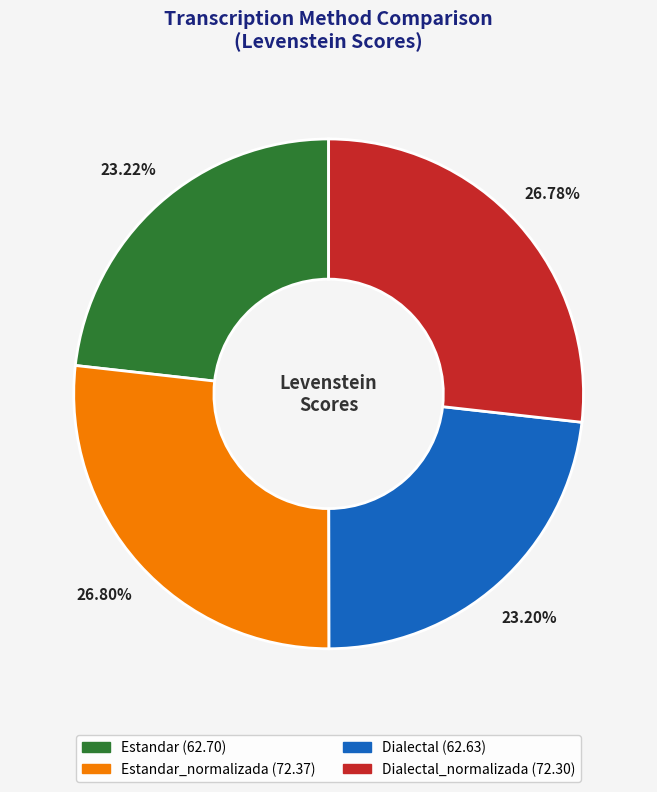

Is there any slice that represents more than half of the pie?

No